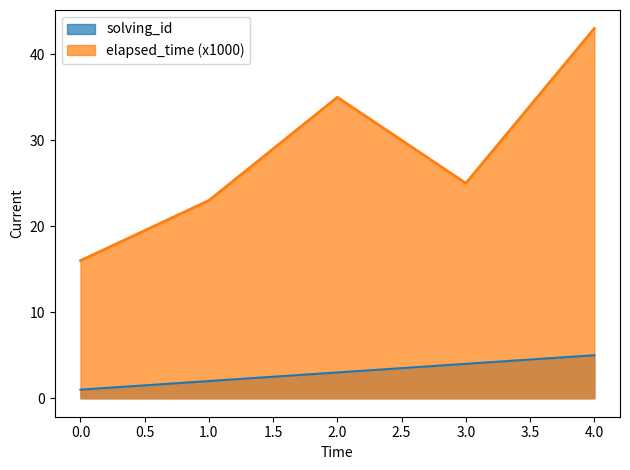

True or false: elapsed_time and solving_id cross at least once.

False